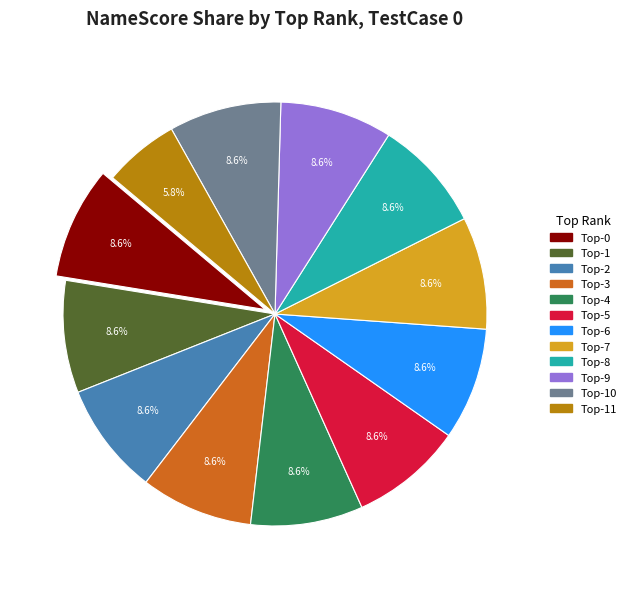

Does any single category account for the majority?

No